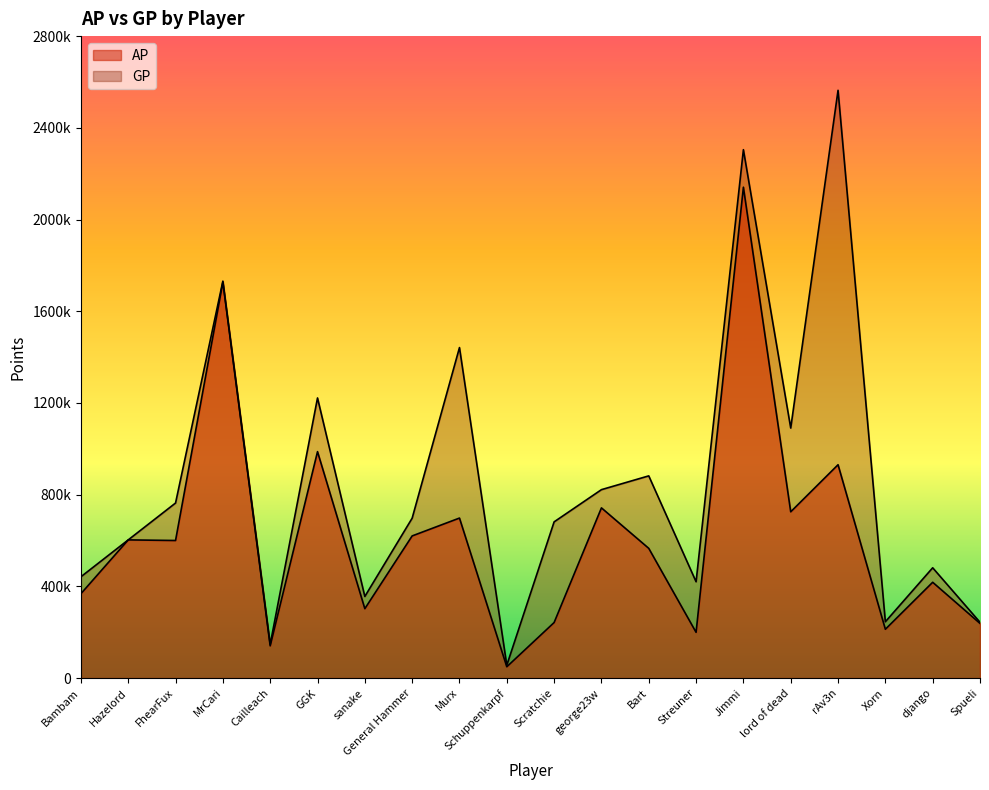

At lord of dead, list the series in order from largest to smallest.

GP, AP